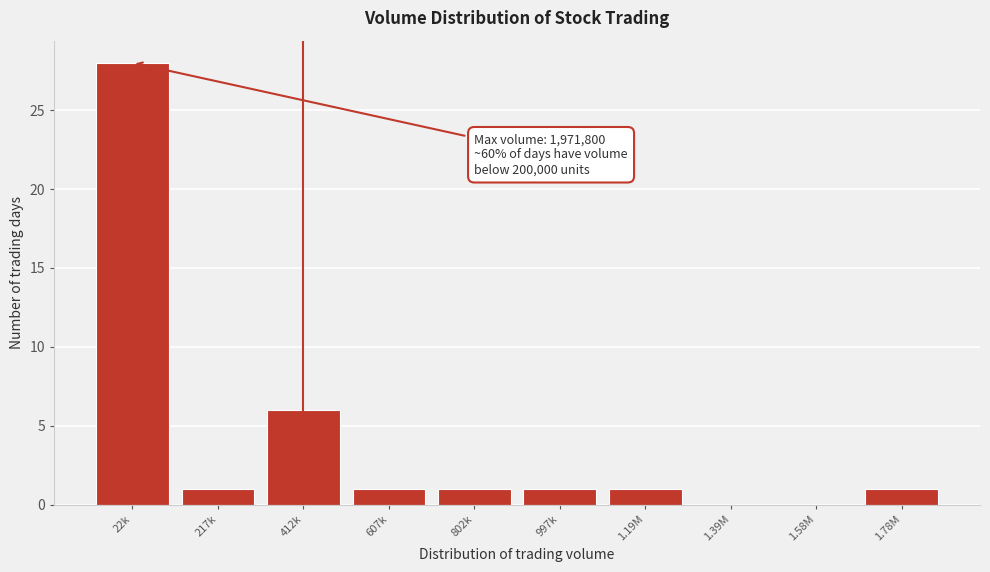

Reading left to right, list all the values displayed in this chart.

22k=28	217k=1	412k=6	607k=1	802k=1	997k=1	1.19M=1	1.39M=0	1.58M=0	1.78M=1